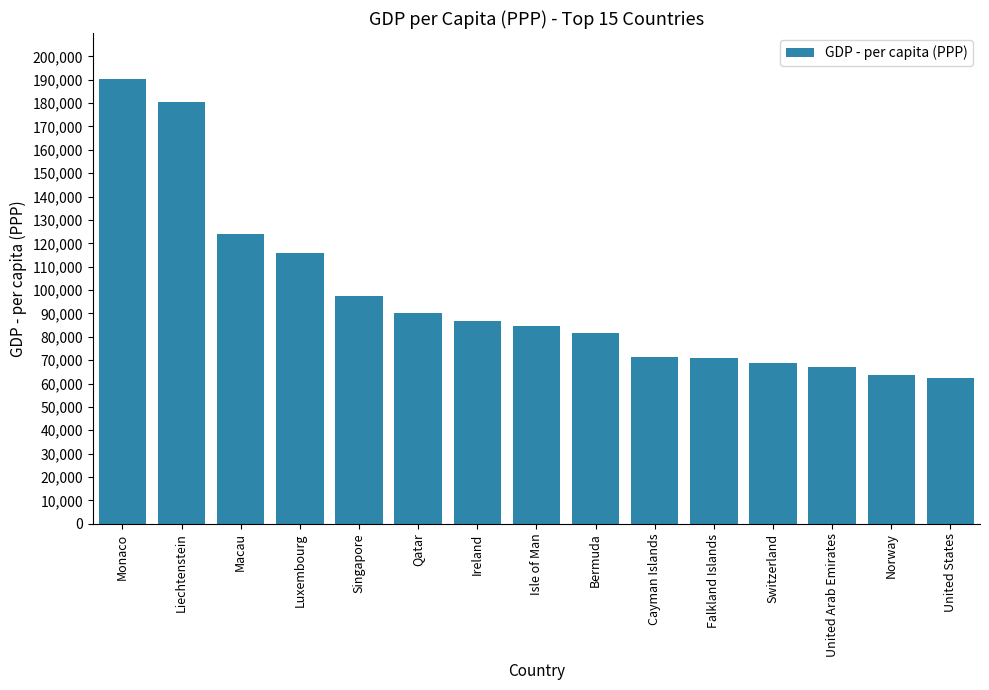

What is the value of the 1st bar from the left?

190513